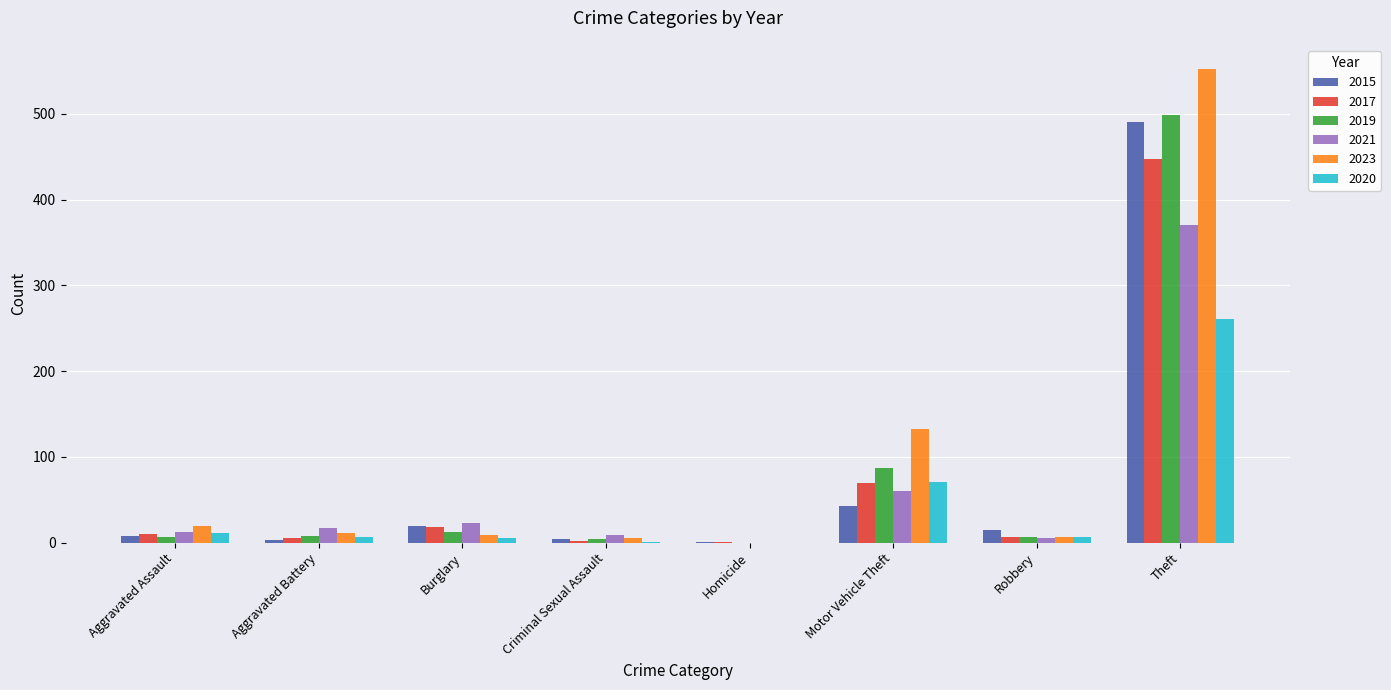

At which category is the sum across all series the highest?

Theft